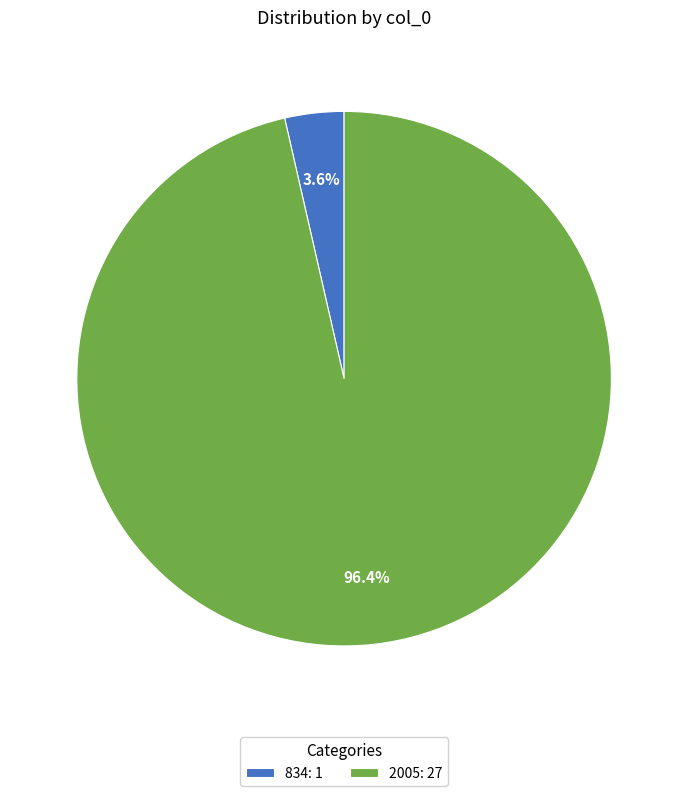

Which slice is the largest?

2005